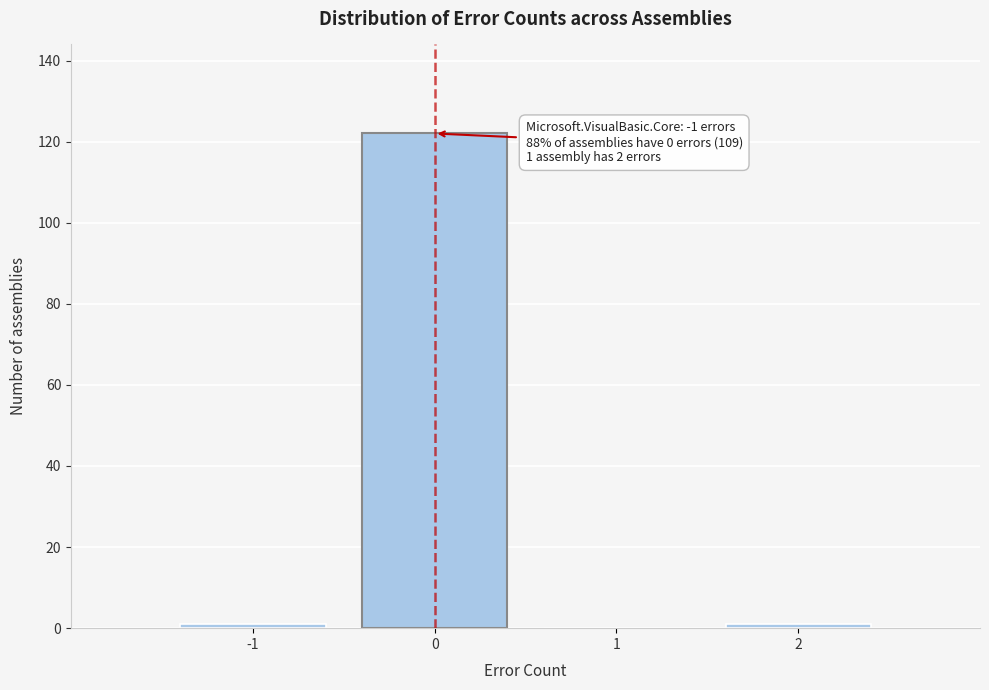

Over which range of the x-axis is the bar tallest?

-0.5 to 0.5